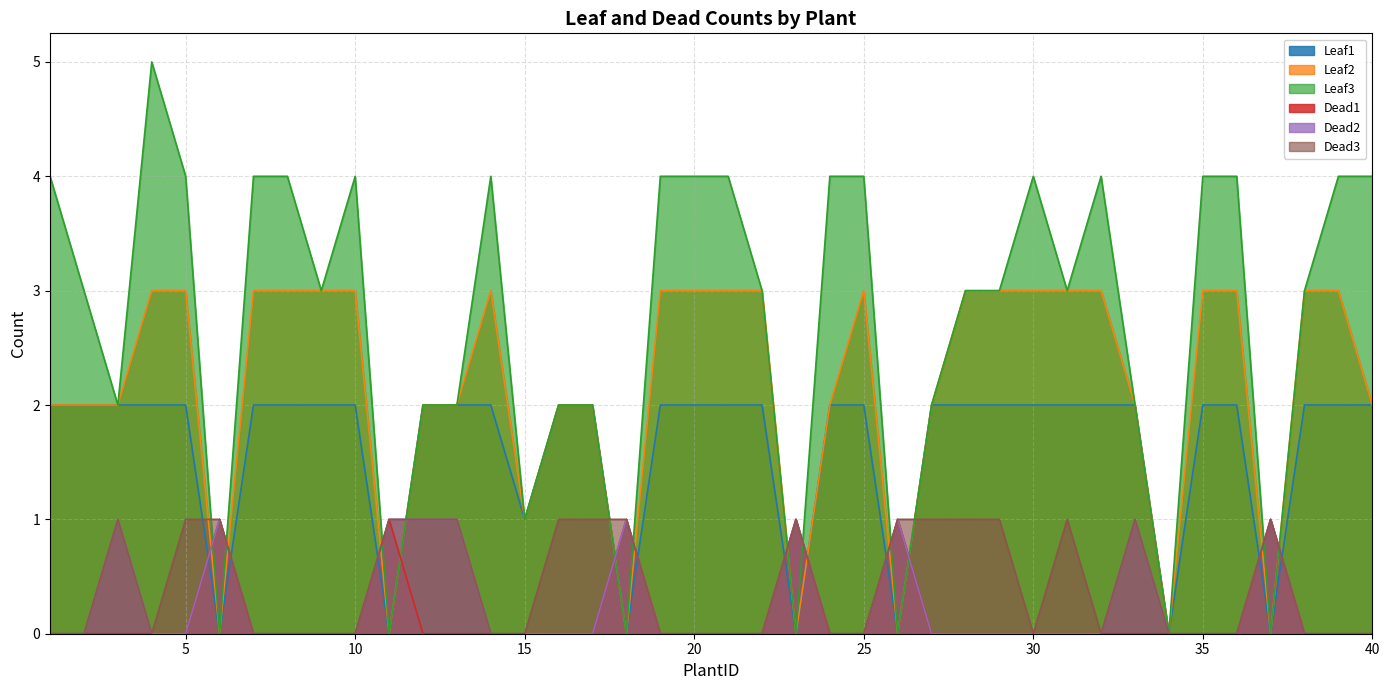

Reading left to right, what are all the values shown in this chart?

Leaf1: 2	2	2	2	2	0	2	2	2	2	0	2	2	2	1	2	2	0	2	2	2	2	0	2	2	0	2	2	2	2	2	2	2	0	2	2	0	2	2	2
Leaf2: 2	2	2	3	3	0	3	3	3	3	0	2	2	3	1	2	2	0	3	3	3	3	0	2	3	0	2	3	3	3	3	3	2	0	3	3	0	3	3	2
Leaf3: 4	3	2	5	4	0	4	4	3	4	0	2	2	4	1	2	2	0	4	4	4	3	0	4	4	0	2	3	3	4	3	4	2	0	4	4	0	3	4	4
Dead1: 0	0	0	0	0	1	0	0	0	0	1	0	0	0	0	0	0	1	0	0	0	0	1	0	0	1	0	0	0	0	0	0	0	0	0	0	1	0	0	0
Dead2: 0	0	1	0	0	1	0	0	0	0	1	1	1	0	0	0	0	1	0	0	0	0	1	0	0	1	0	0	0	0	0	0	1	0	0	0	1	0	0	0
Dead3: 0	0	1	0	1	1	0	0	0	0	1	1	1	0	0	1	1	1	0	0	0	0	1	0	0	1	1	1	1	0	1	0	1	0	0	0	1	0	0	0